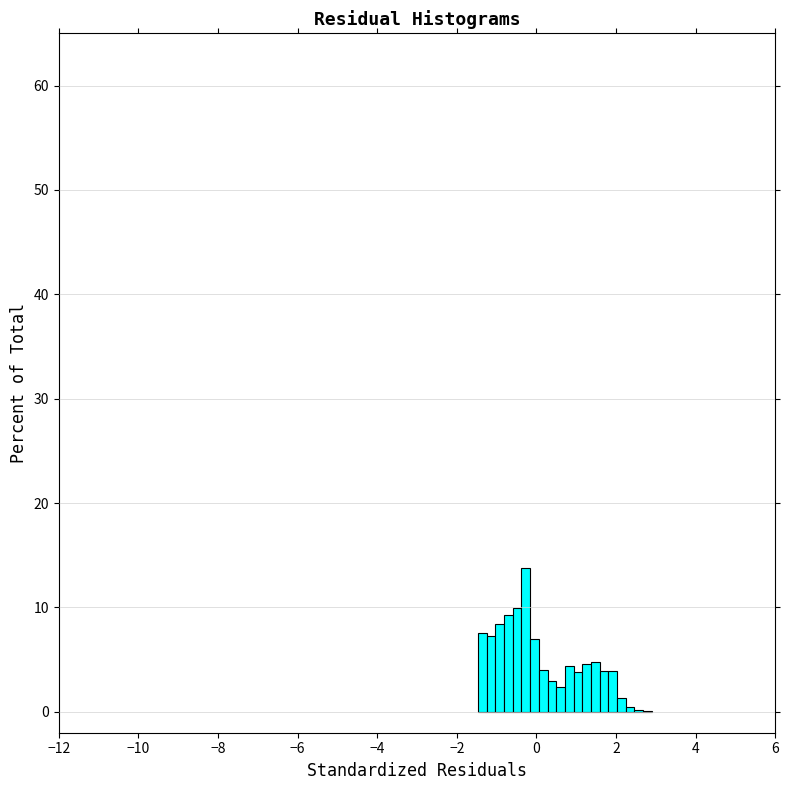

Read against the x-axis, roughly where is the centre of the tallest bar?

-0.2